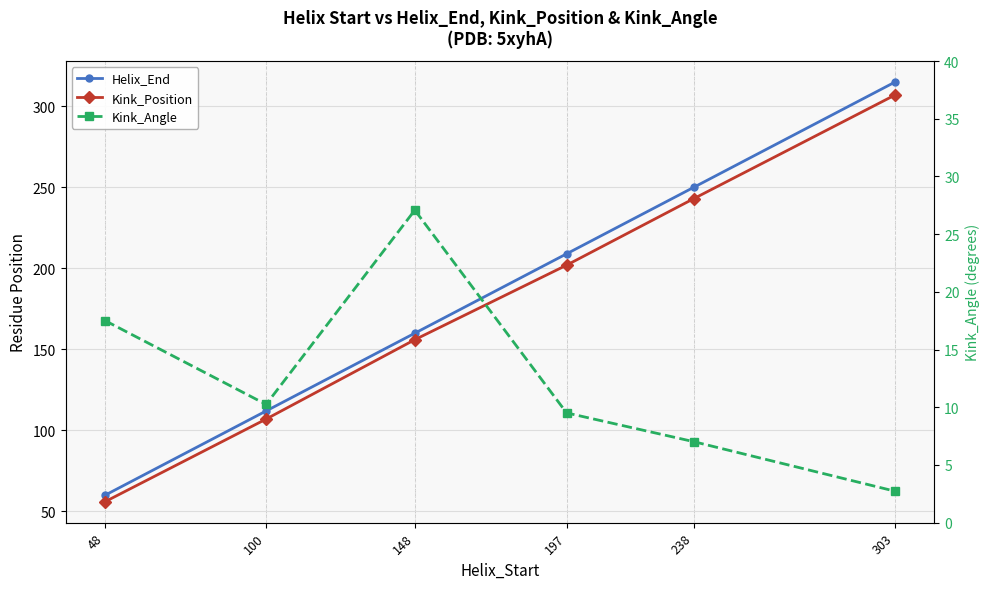

Does the chart have visible grid lines?

Yes